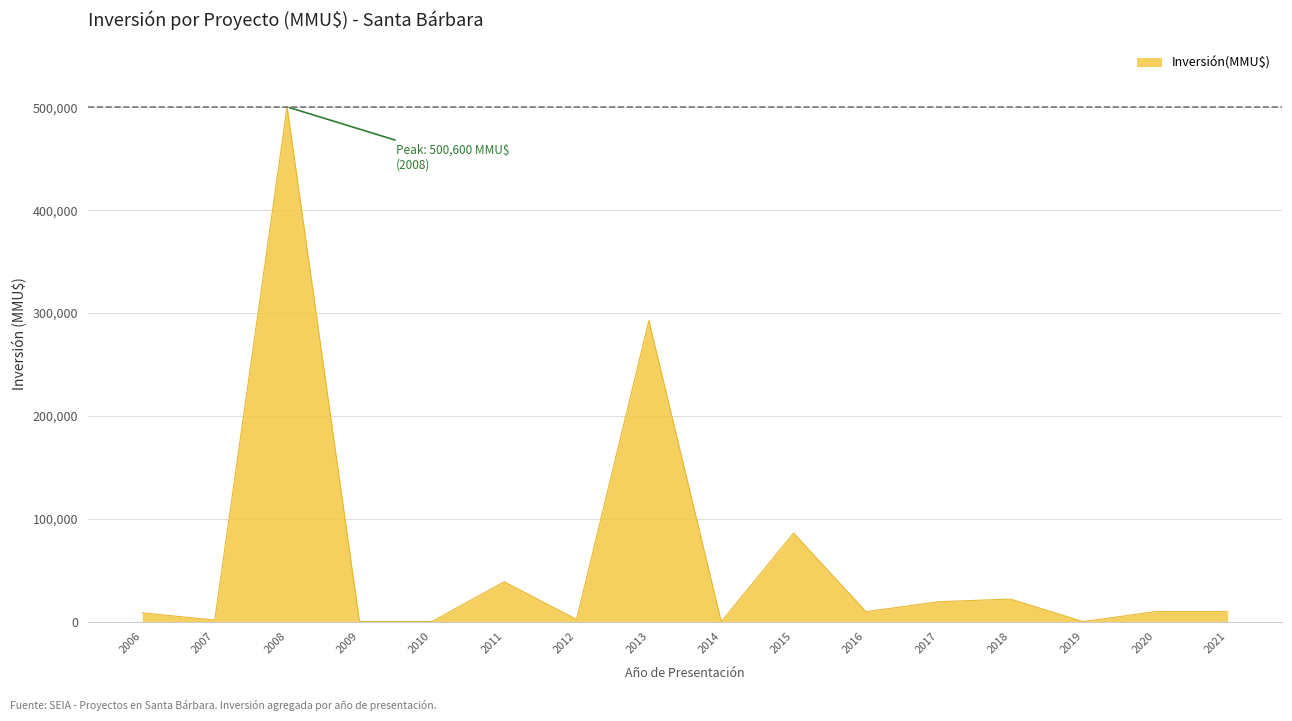

What is the sum of all values?

1000284